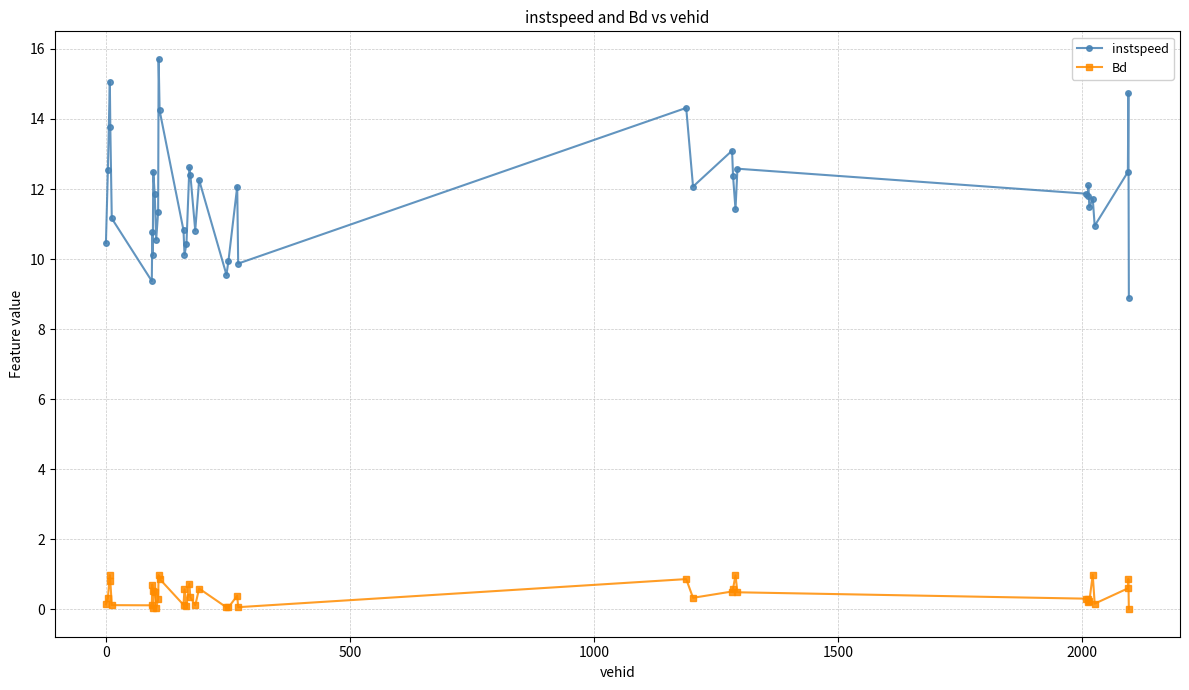

What are all the series names shown in the legend?

instspeed, Bd